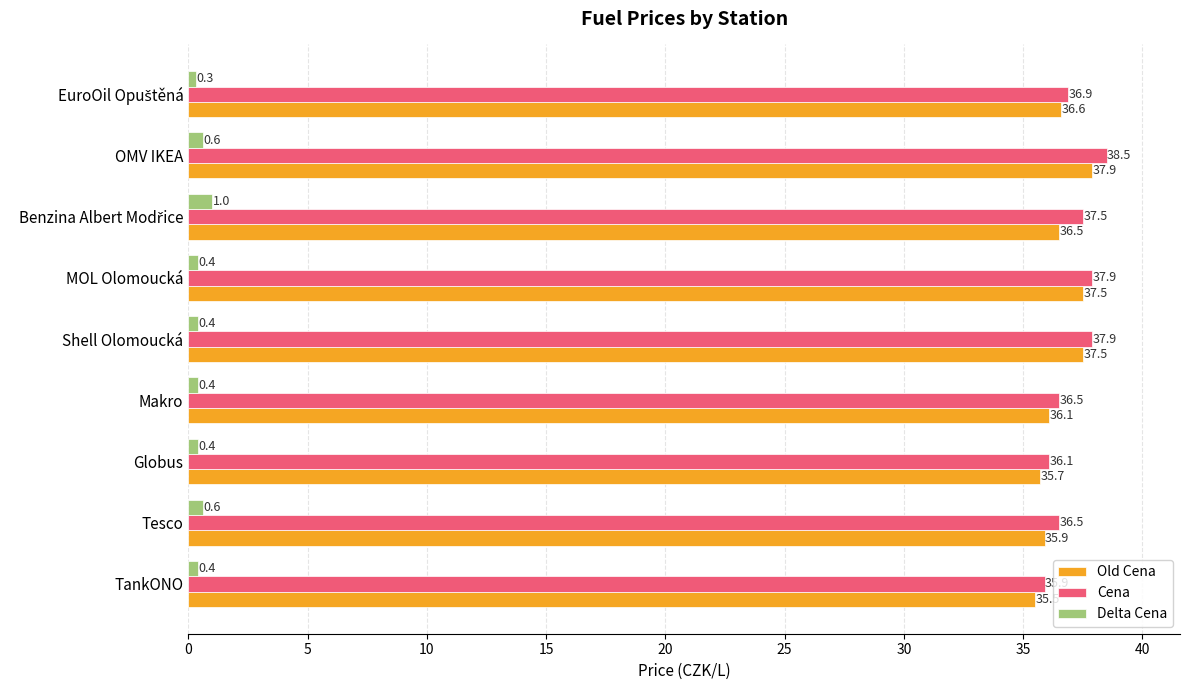

Is it true that Old Cena equals 15.0 at Globus?

False